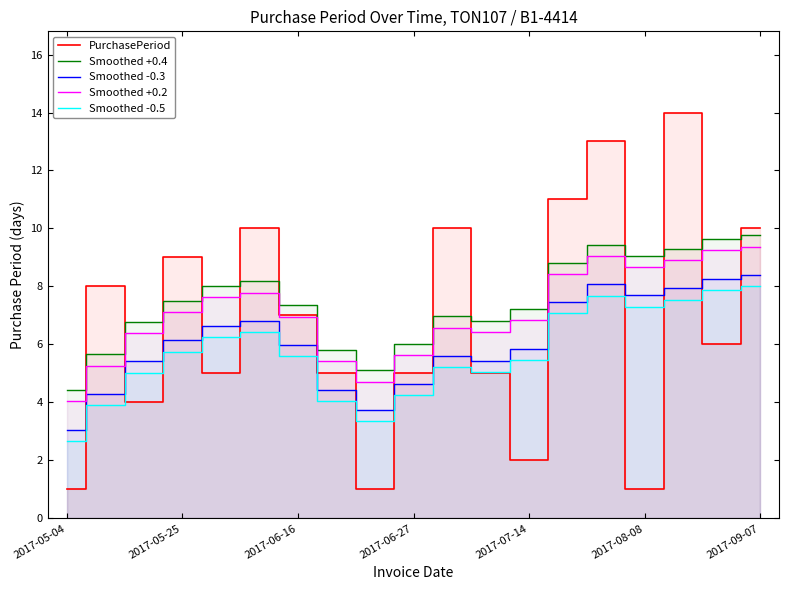

True or false: Smoothed -0.3 and Smoothed +0.2 intersect in this chart.

False